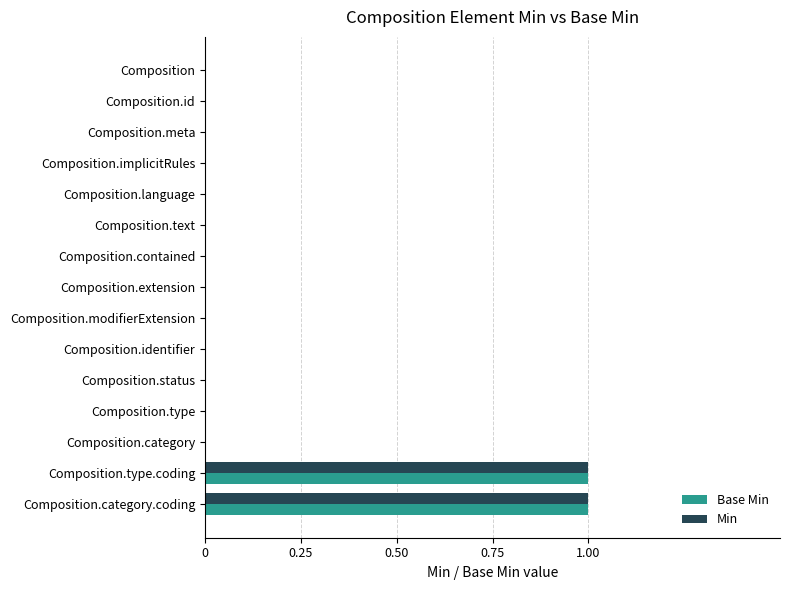

True or false: Min has a value of 0 at Composition.status.

True